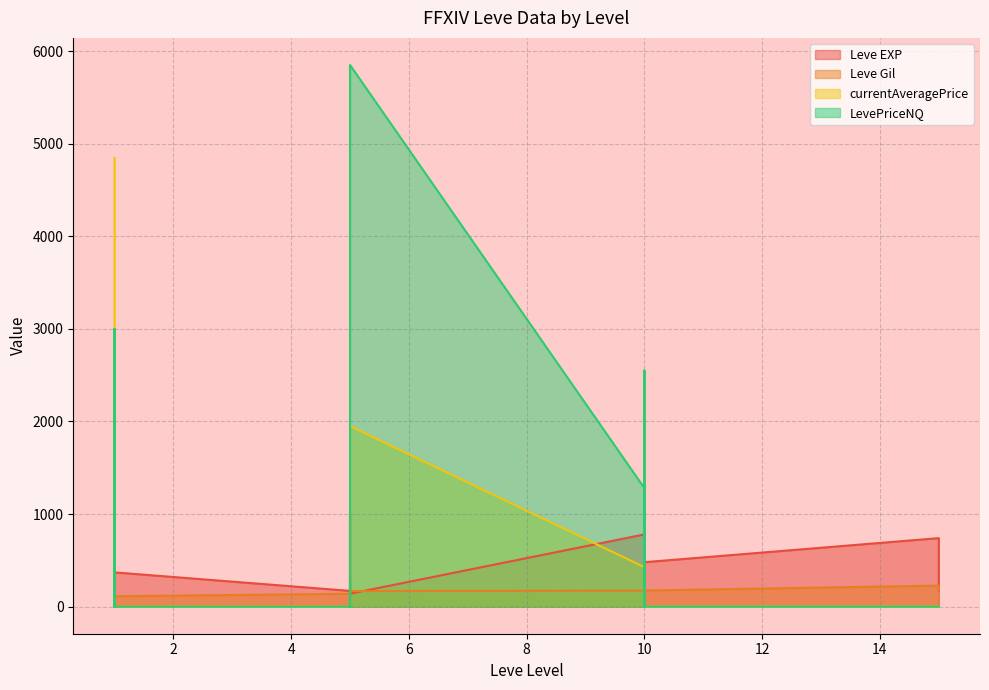

What is the sum of all LevePriceNQ values?

13352.2